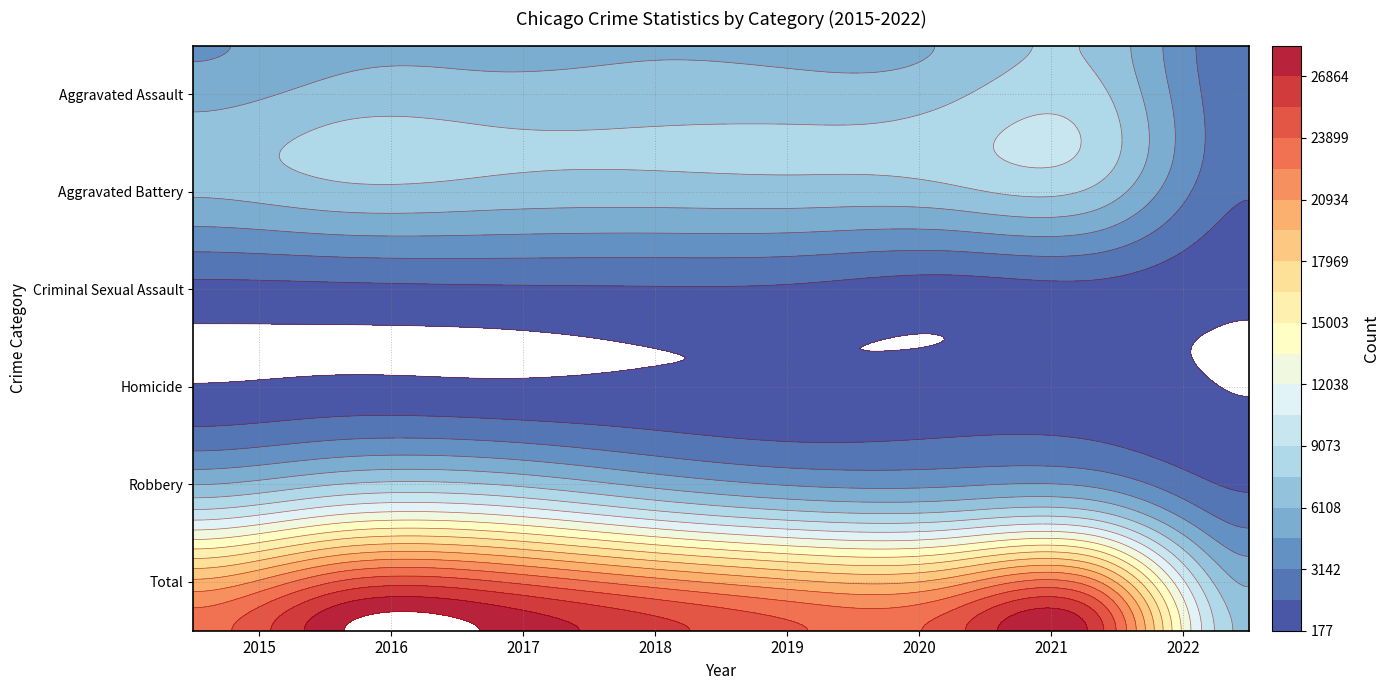

Rank the series at 2015 from lowest to highest value.

Homicide, Criminal Sexual Assault, Aggravated Assault, Aggravated Battery, Robbery, Total